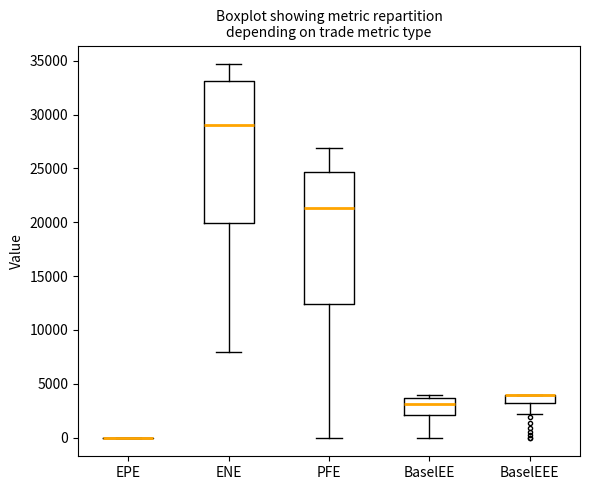

Which box is the tallest, from its lower edge to its upper edge?

ENE